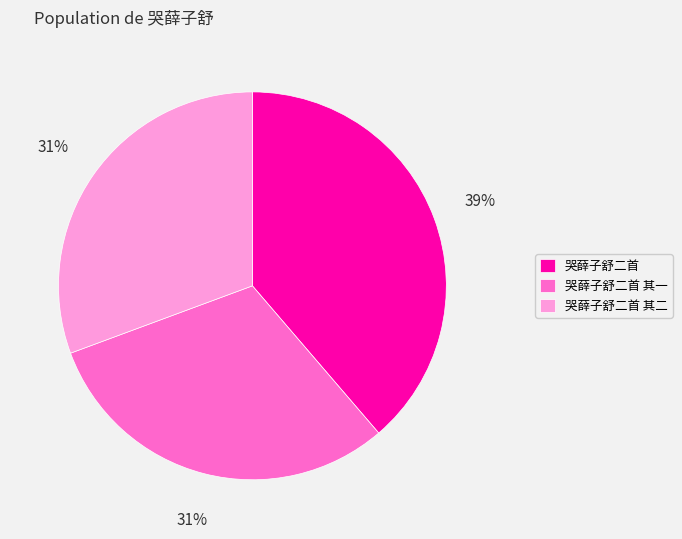

What percentage is the 哭薛子舒二首 其一 slice, to the nearest percent?

31%